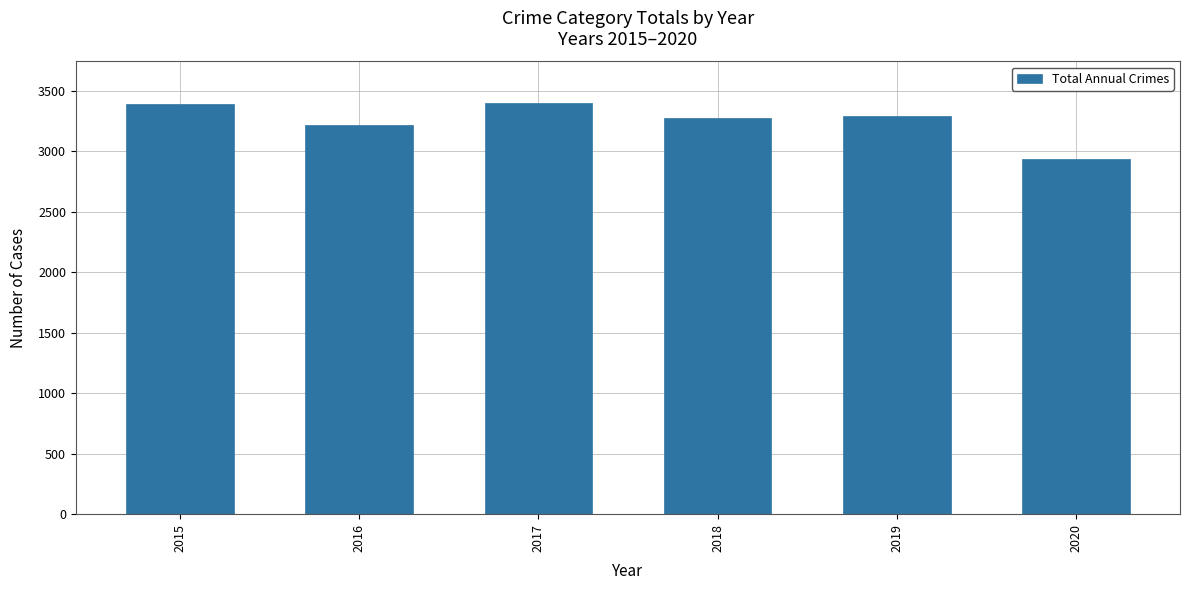

Count the number of categories in the chart.

6